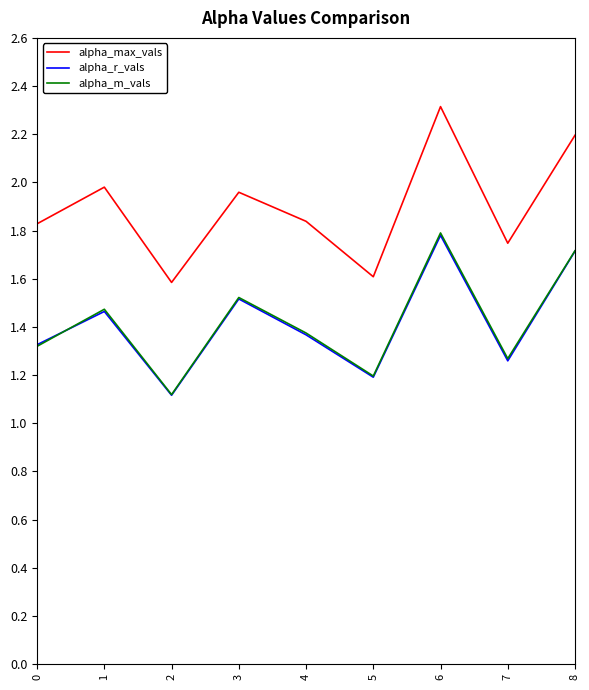

What are all the series names shown in the legend?

alpha_max_vals, alpha_r_vals, alpha_m_vals